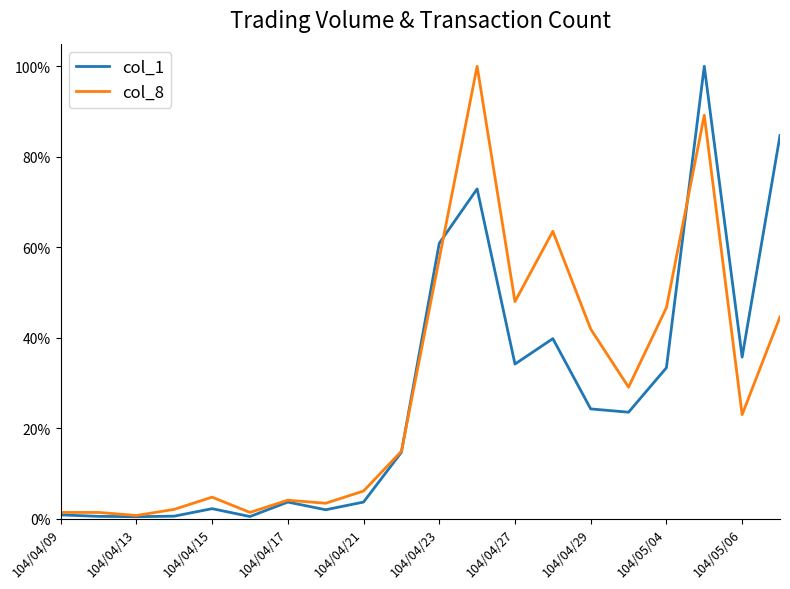

Which category has the highest value in the col_1 series?

17